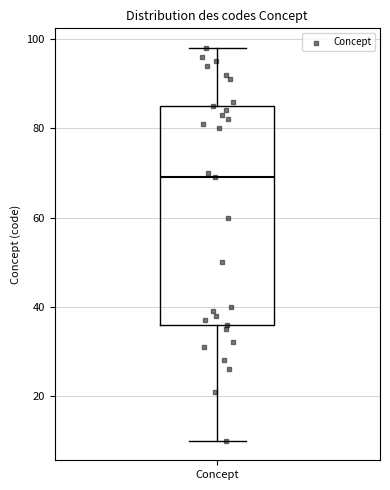

Transcribe this box plot: give where the median line is, the range the box spans, and where the two whiskers end, as read against the y-axis. The values are not printed on the chart, so give them approximately, as read against the axis.

median 70, box 36 to 86, whiskers 10 to 98